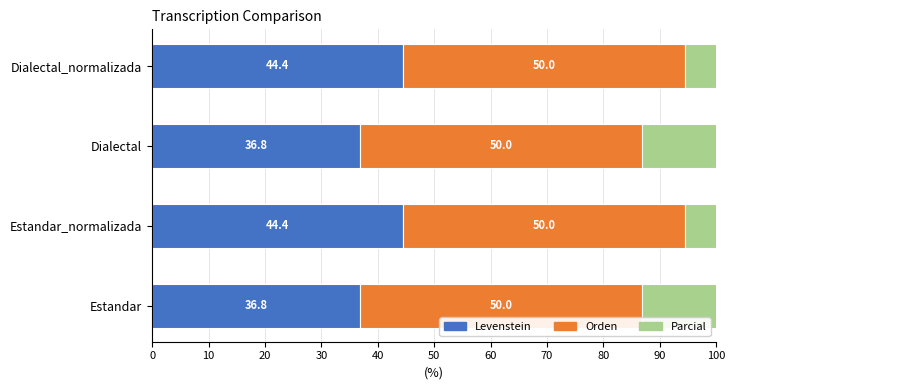

Which series has the widest spread of values?

Parcial